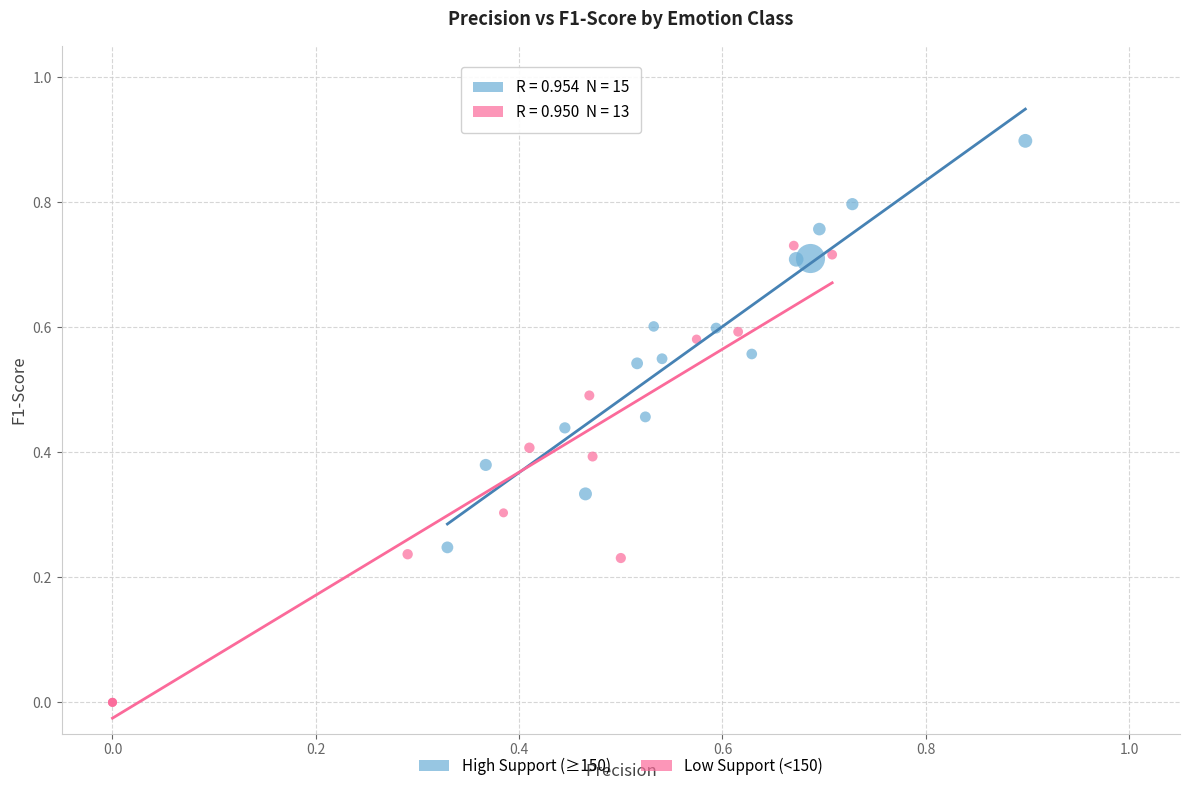

Which series reaches the maximum Y coordinate?

High Support (≥150)